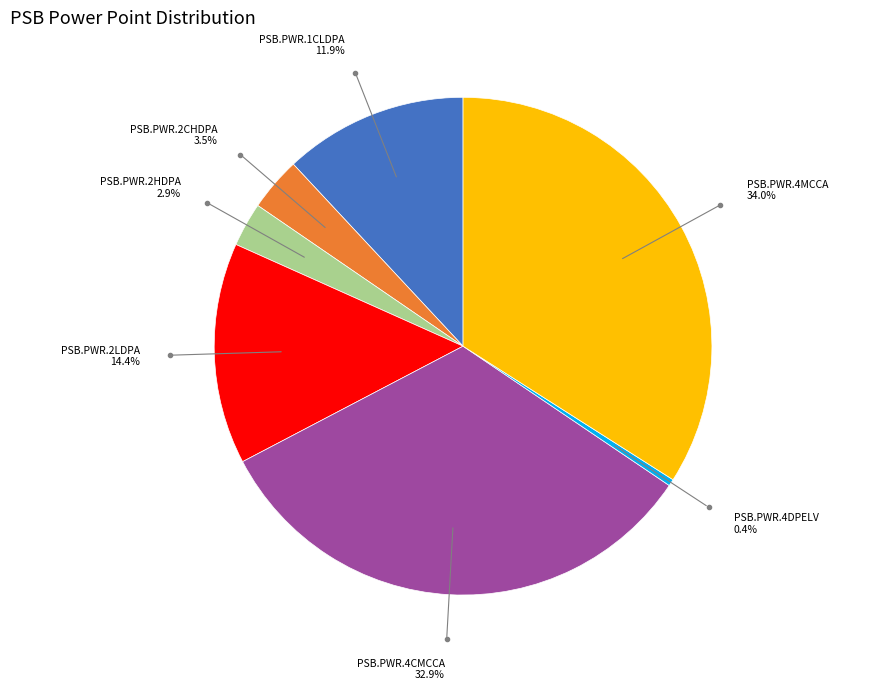

What percentage is NOT represented by PSB.PWR.4DPELV?

99.6%